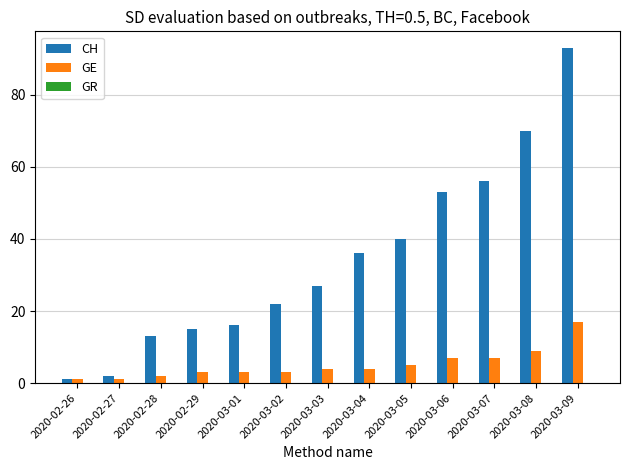

How many data points in CH are less than 27?

6